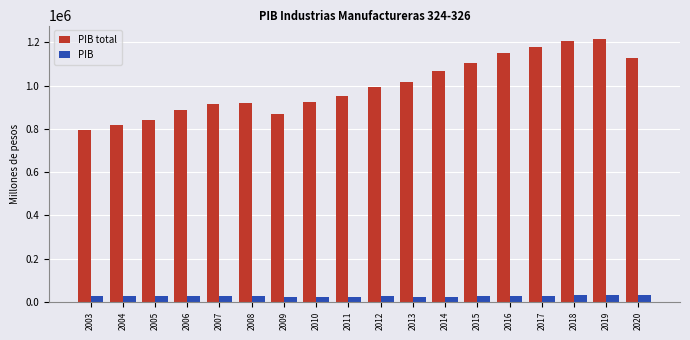

What are all the series names shown in the legend?

PIB total, PIB